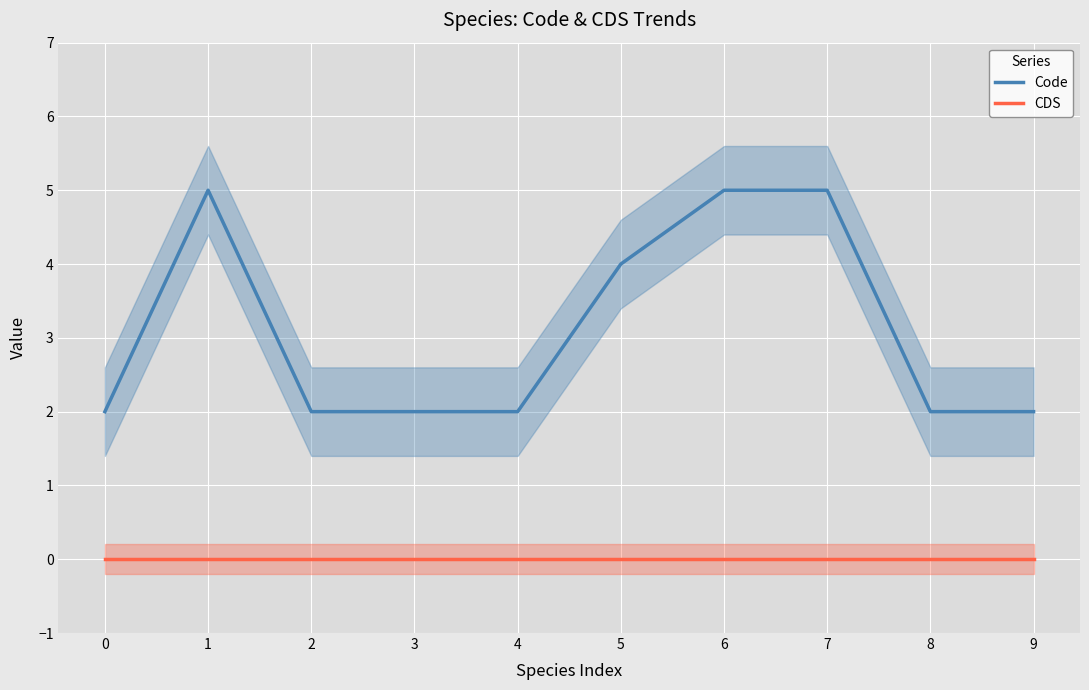

True or false: Code has more than 2 interior local peaks.

False